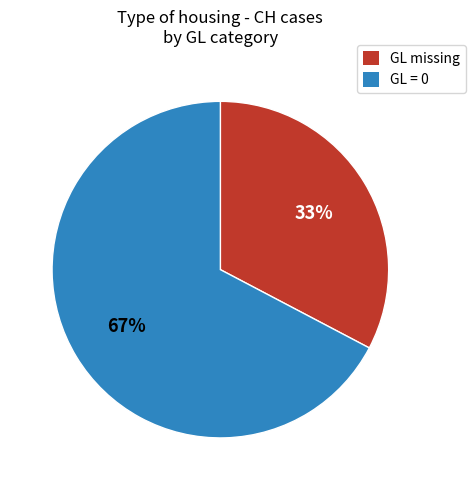

Does any single category account for the majority?

Yes